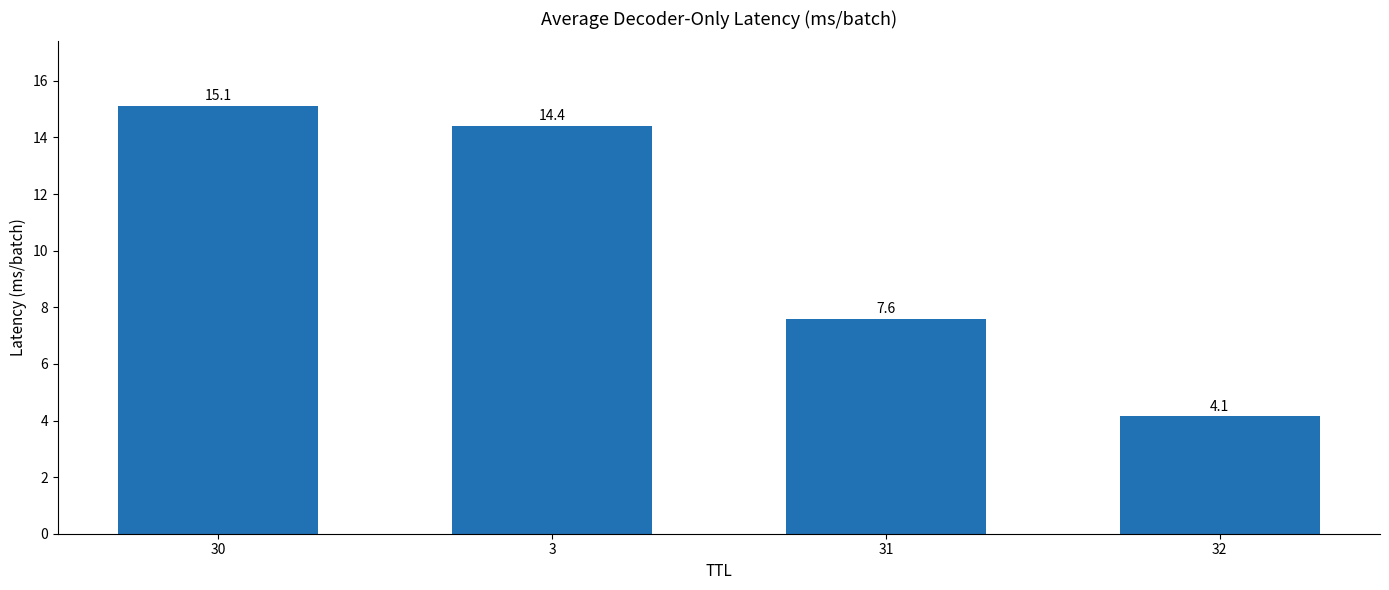

True or false: the data shows 7.2 at 32.

False